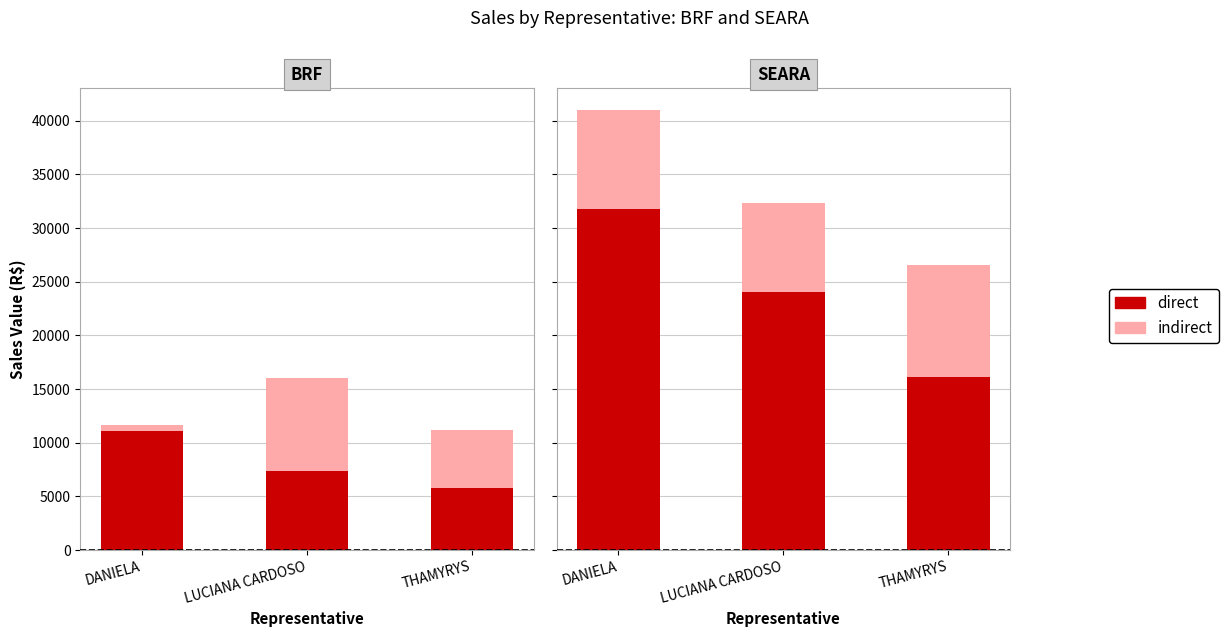

Is it true that indirect equals 8287.5 at LUCIANA CARDOSO?

True